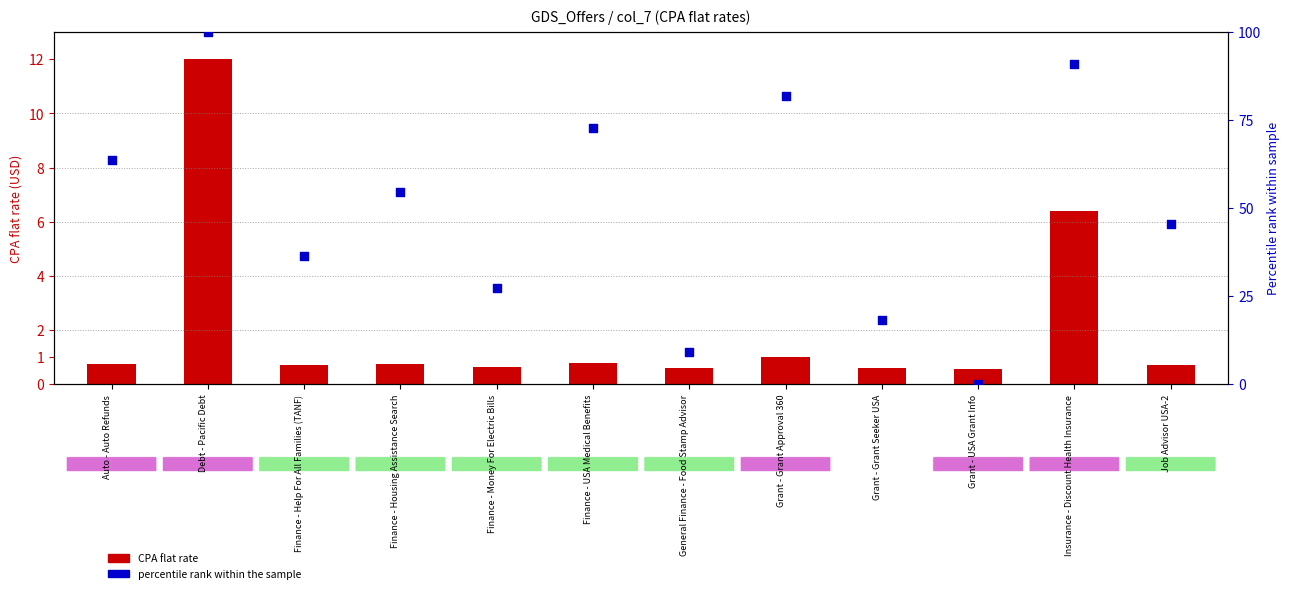

Which series reaches the maximum Y coordinate?

percentile rank within the sample